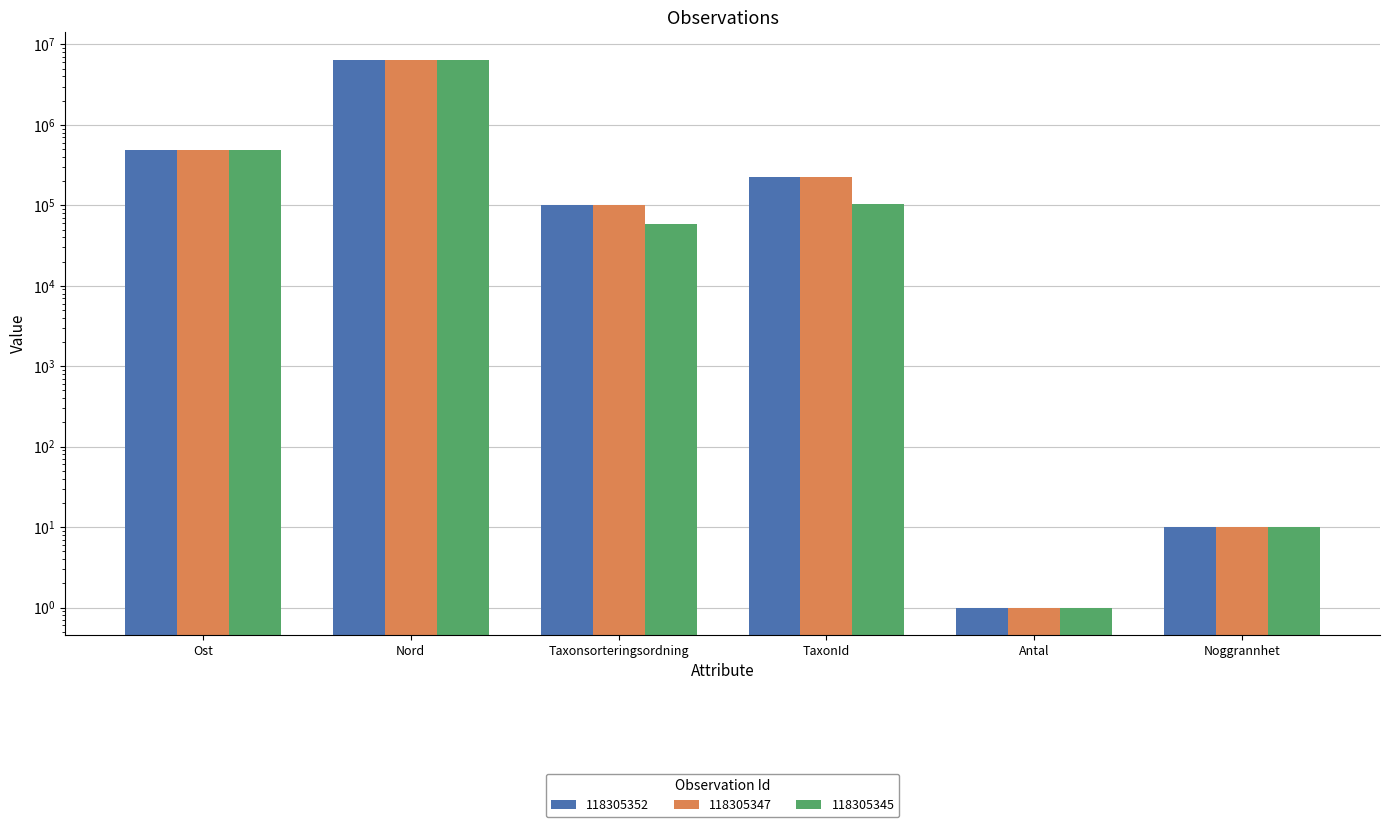

What is the difference between the highest and lowest values at Ost?

80